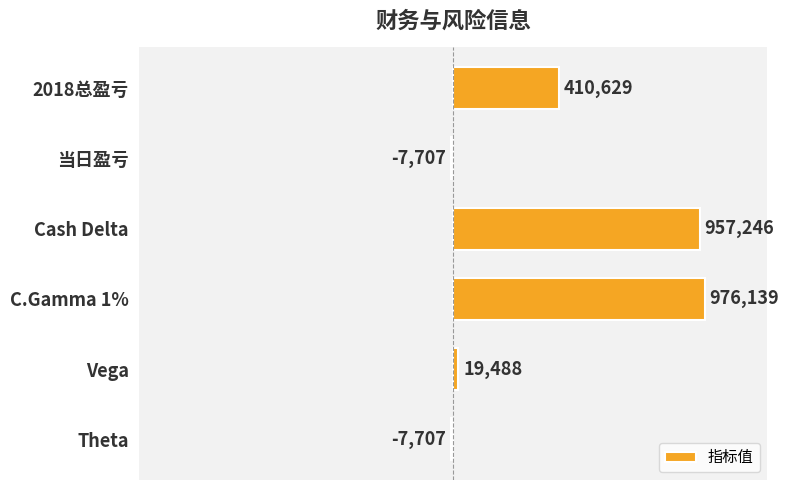

Are the bars horizontal?

Yes